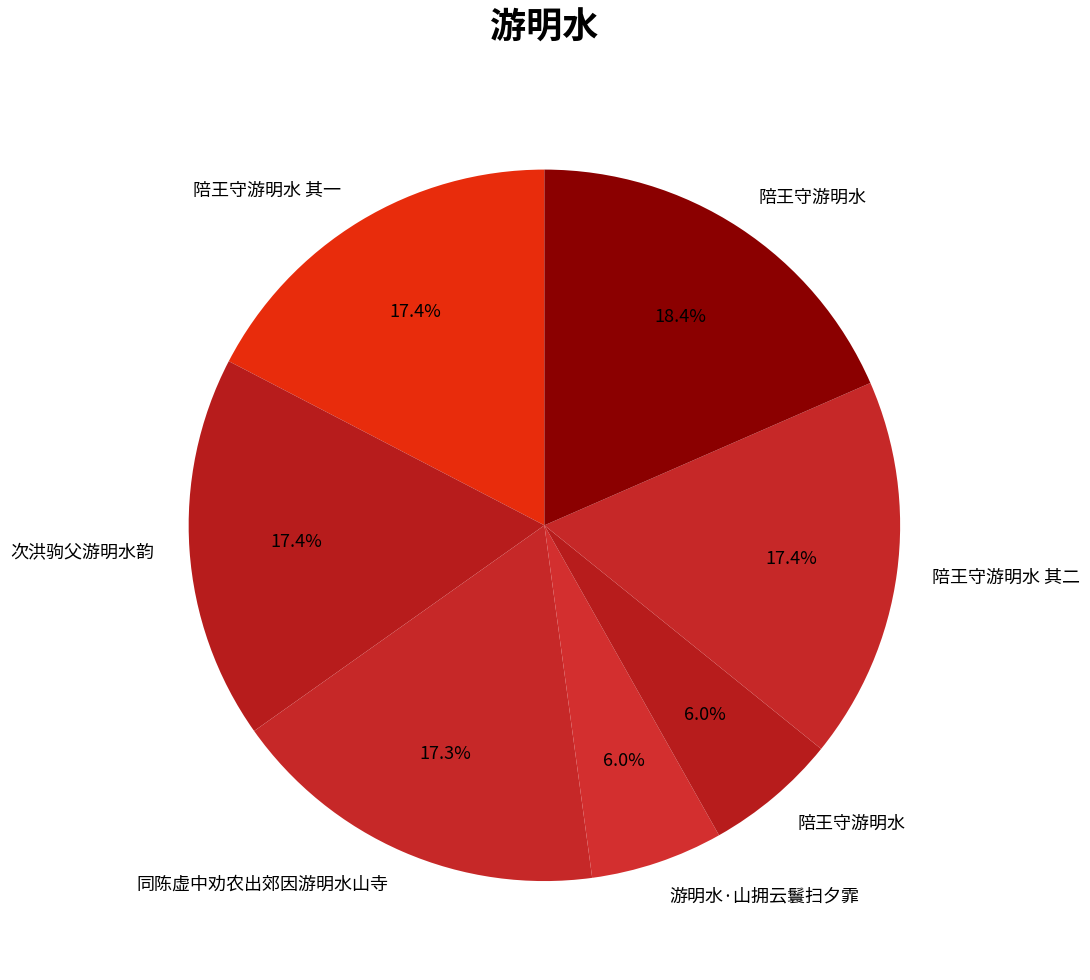

How many slices are in this pie chart?

7